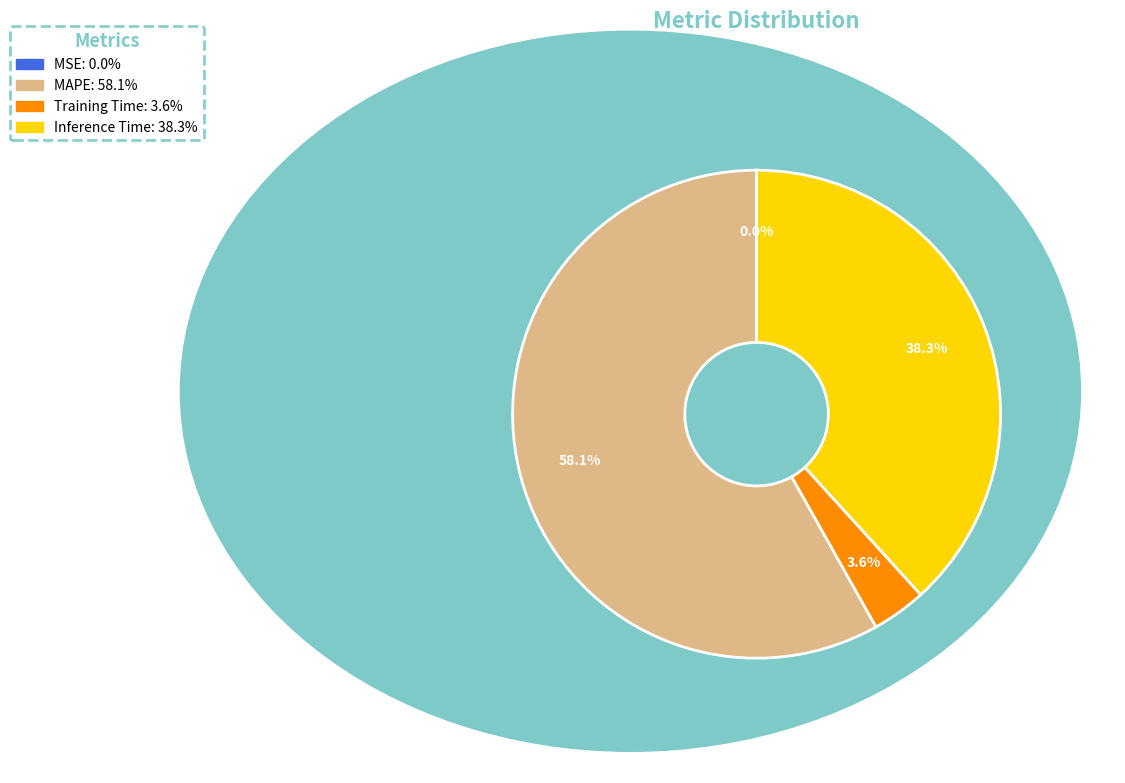

Does any single category account for the majority?

Yes